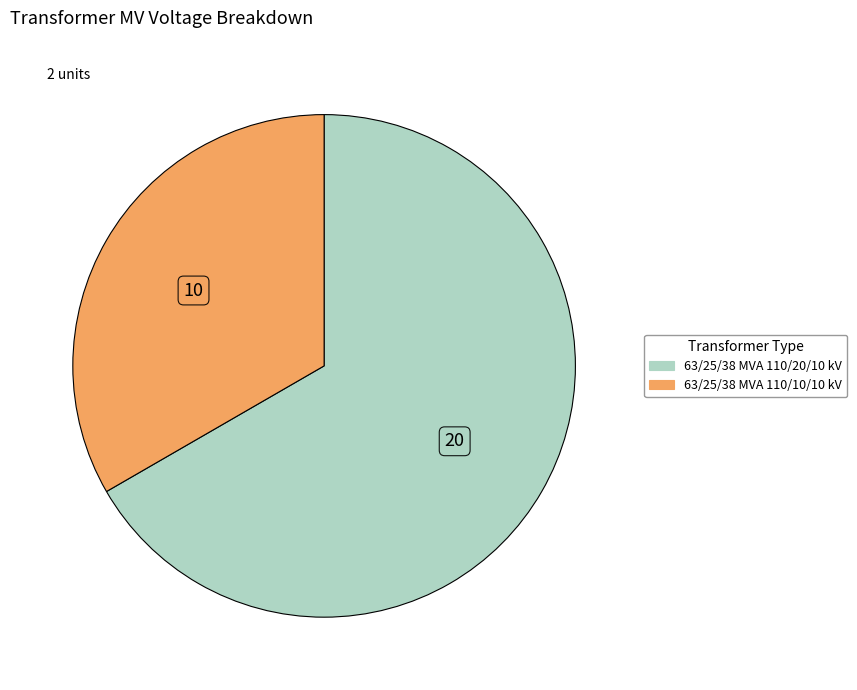

Which has a higher value, 63/25/38 MVA 110/10/10 kV or 63/25/38 MVA 110/20/10 kV?

63/25/38 MVA 110/20/10 kV